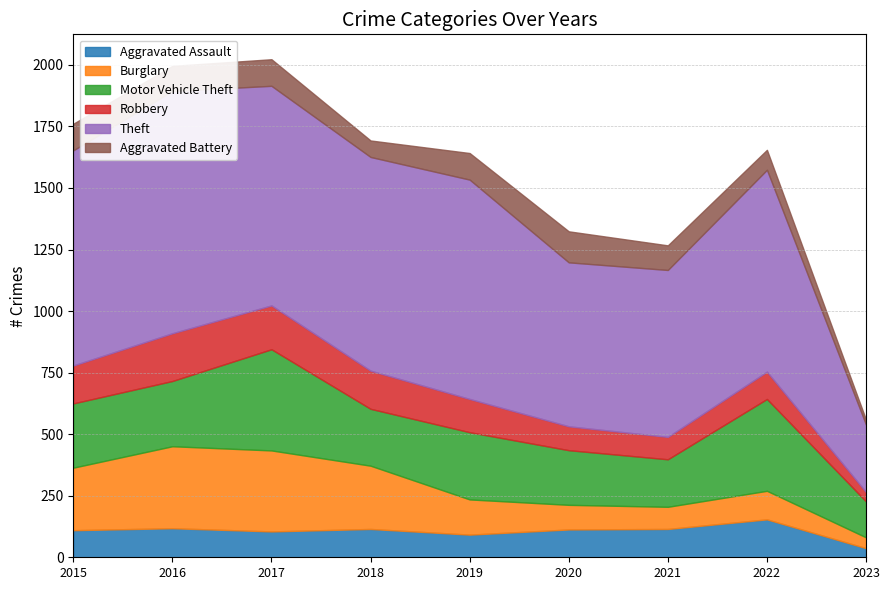

Reading left to right, what are all the values shown in this chart?

Aggravated Assault: 110	118	105	115	92	113	115	154	37
Burglary: 254	333	329	257	143	100	90	116	44
Motor Vehicle Theft: 261	265	411	231	273	222	193	373	146
Robbery: 154	194	178	155	135	97	91	111	38
Theft: 874	984	892	868	891	666	678	820	274
Aggravated Battery: 108	102	108	67	108	126	100	81	20